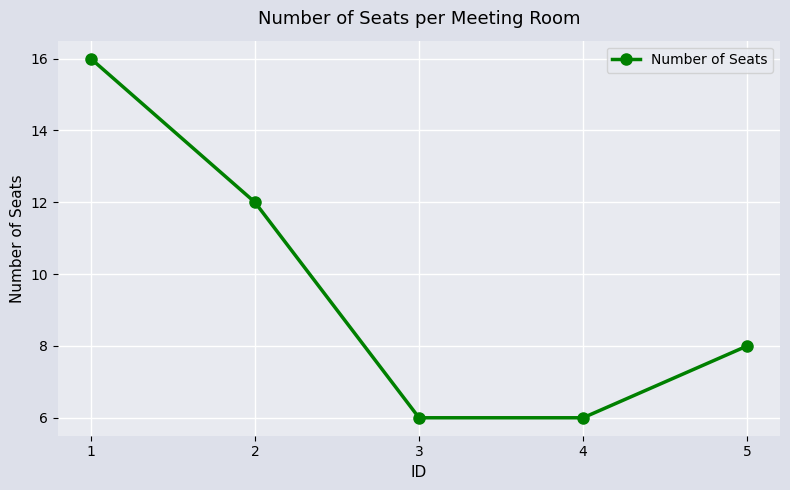

What is the difference between the maximum and minimum values?

10